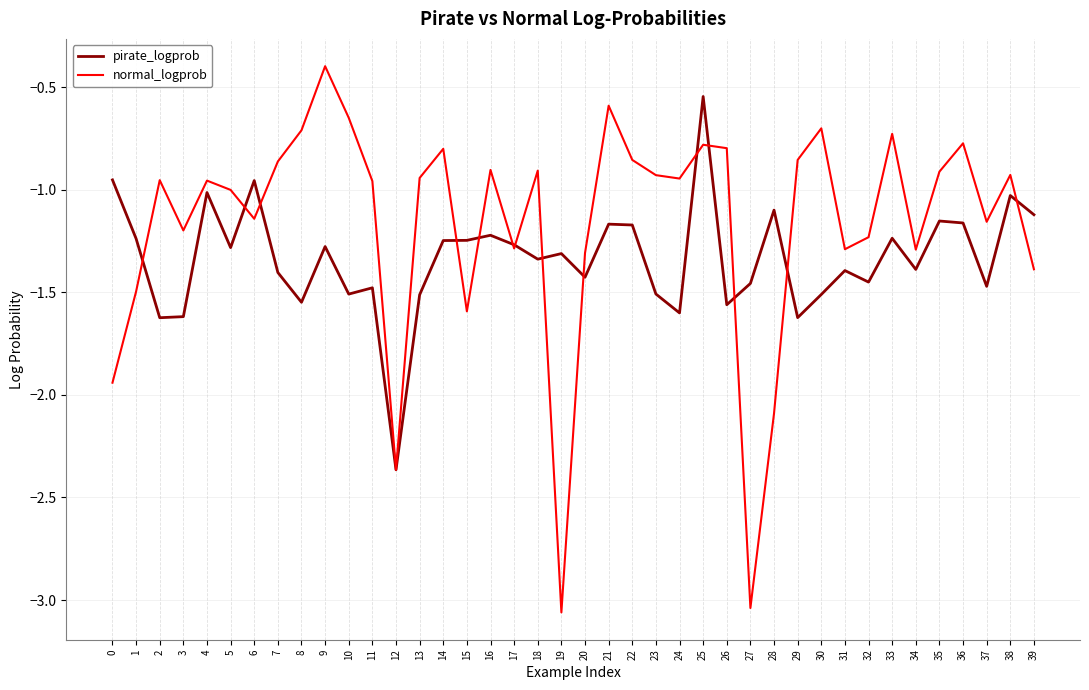

At which category is the sum across all series the highest?

25